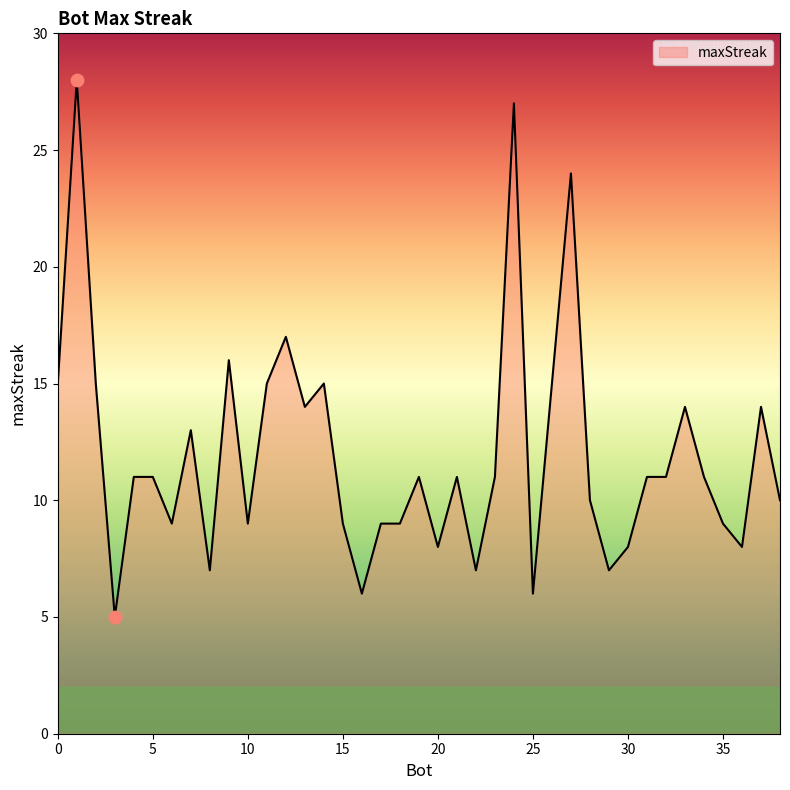

What is the greatest value displayed?

28